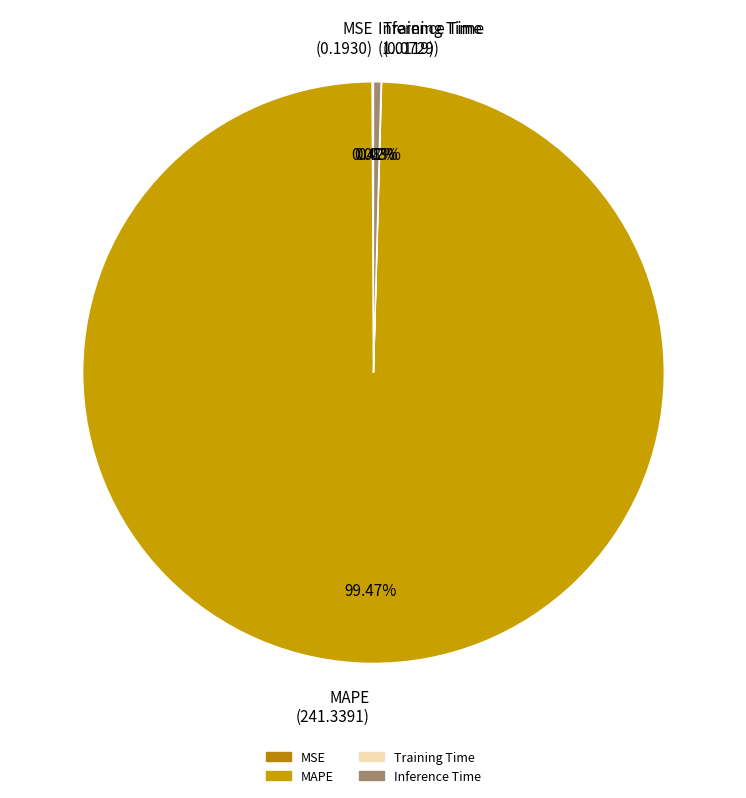

Is there any slice that represents more than half of the pie?

Yes